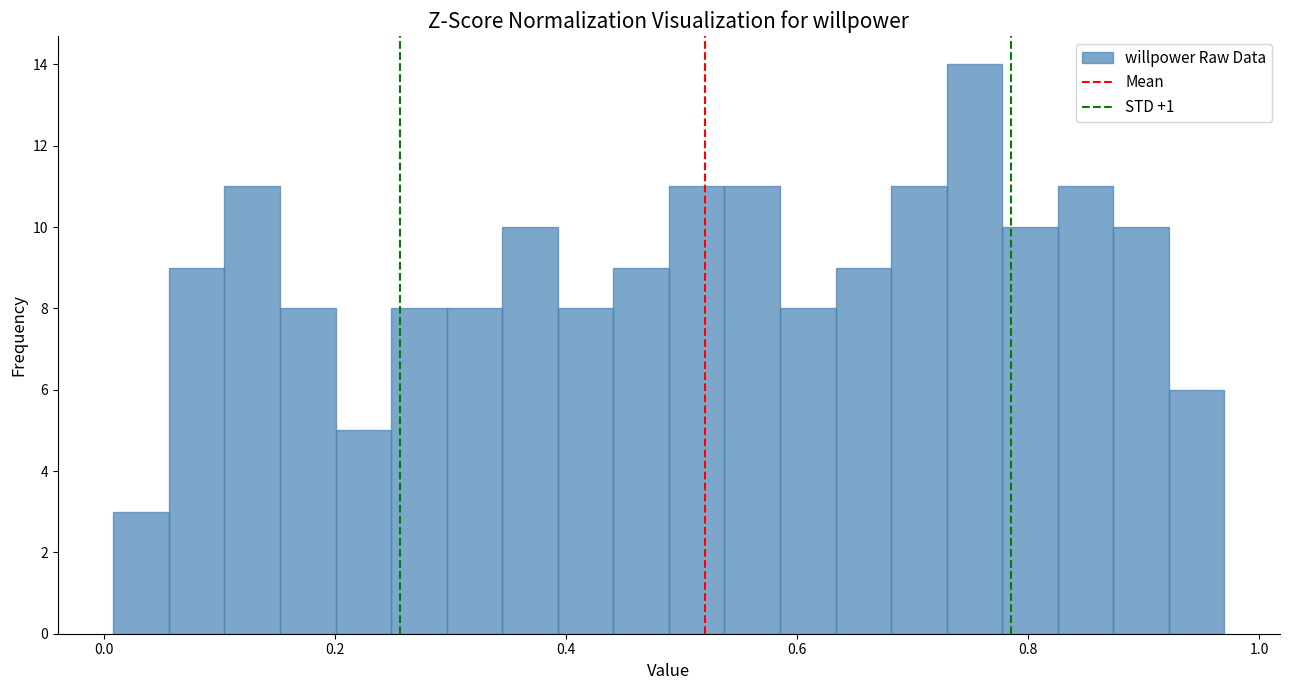

Around what value on the x-axis is the tallest bar? Give the approximate position of its centre, as read against the axis.

0.76